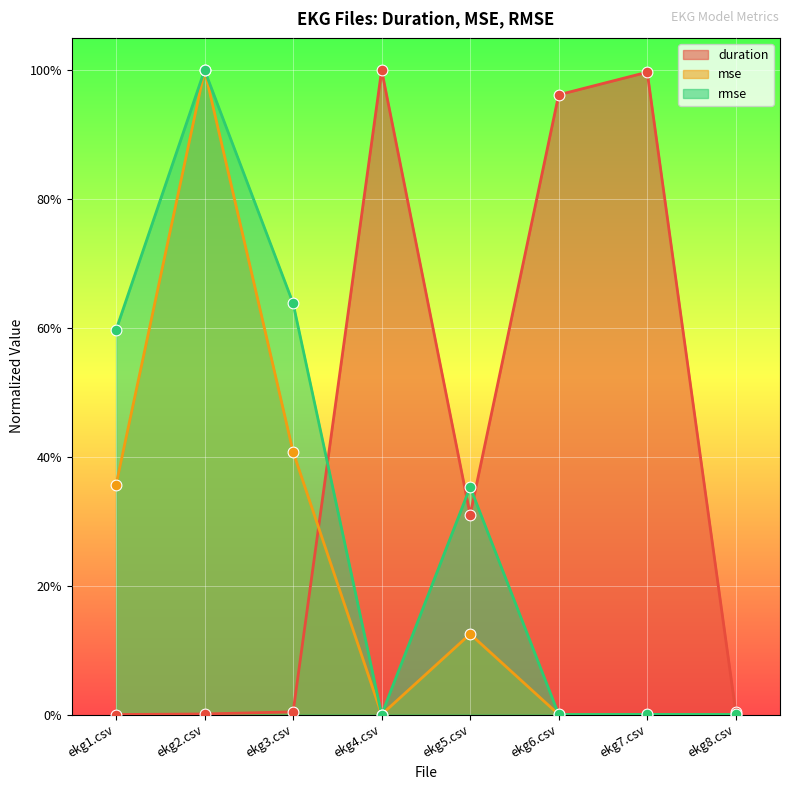

Which series contains the highest Y value?

duration